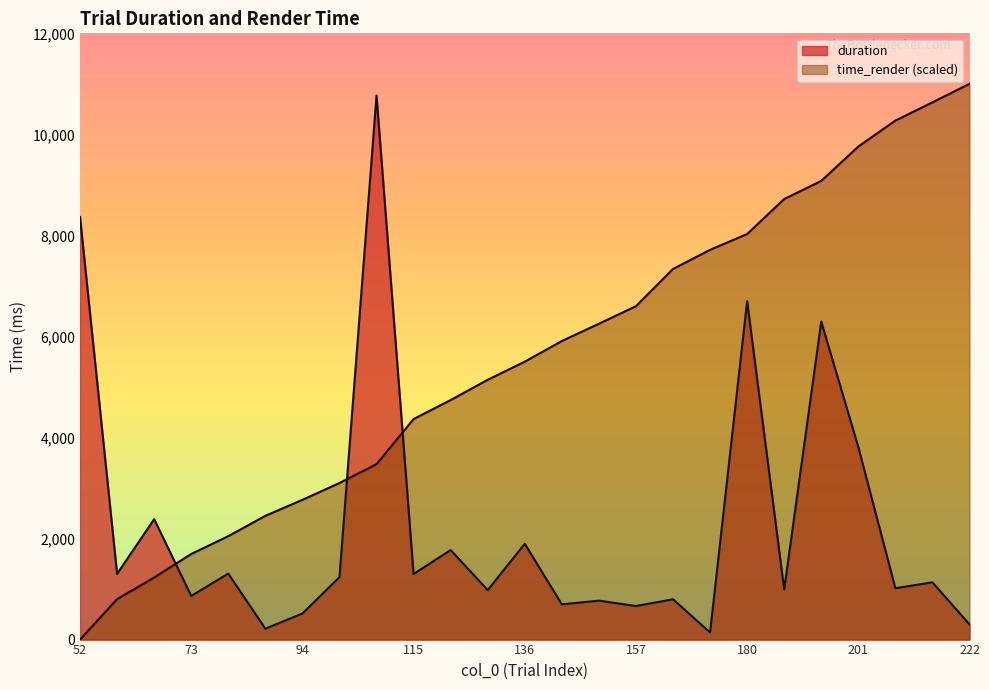

How many data points in time_render are less than 5500?

12